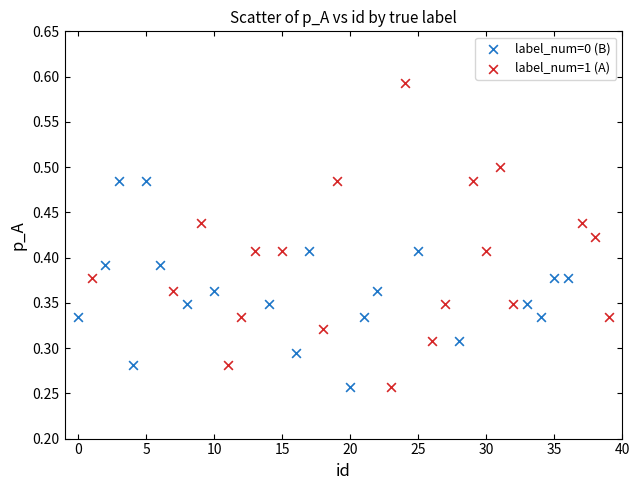

Which series has the widest spread of Y values?

label_num=1 (A)